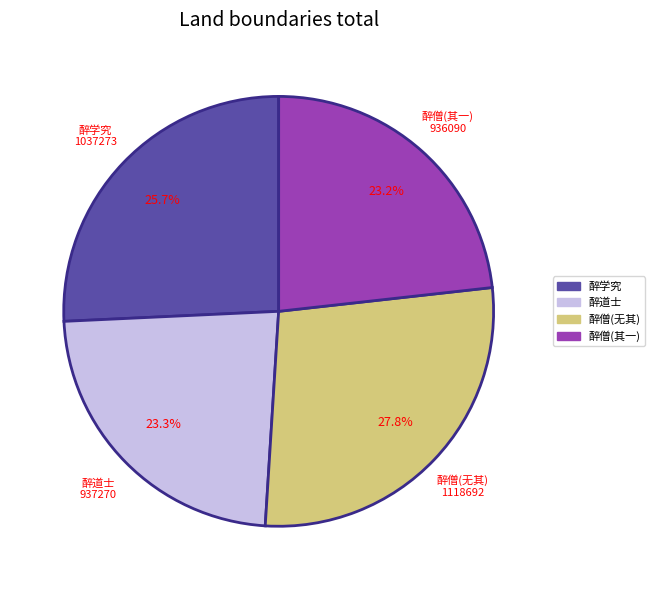

Is there a majority slice in this chart?

No